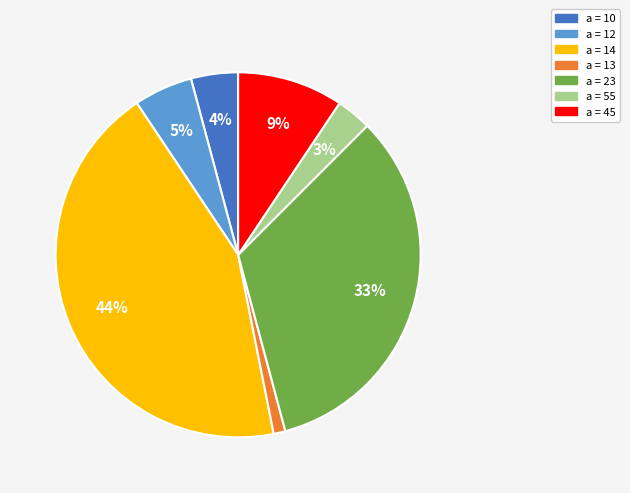

To the nearest percent, what is the difference between the largest and smallest slice percentages?

43%